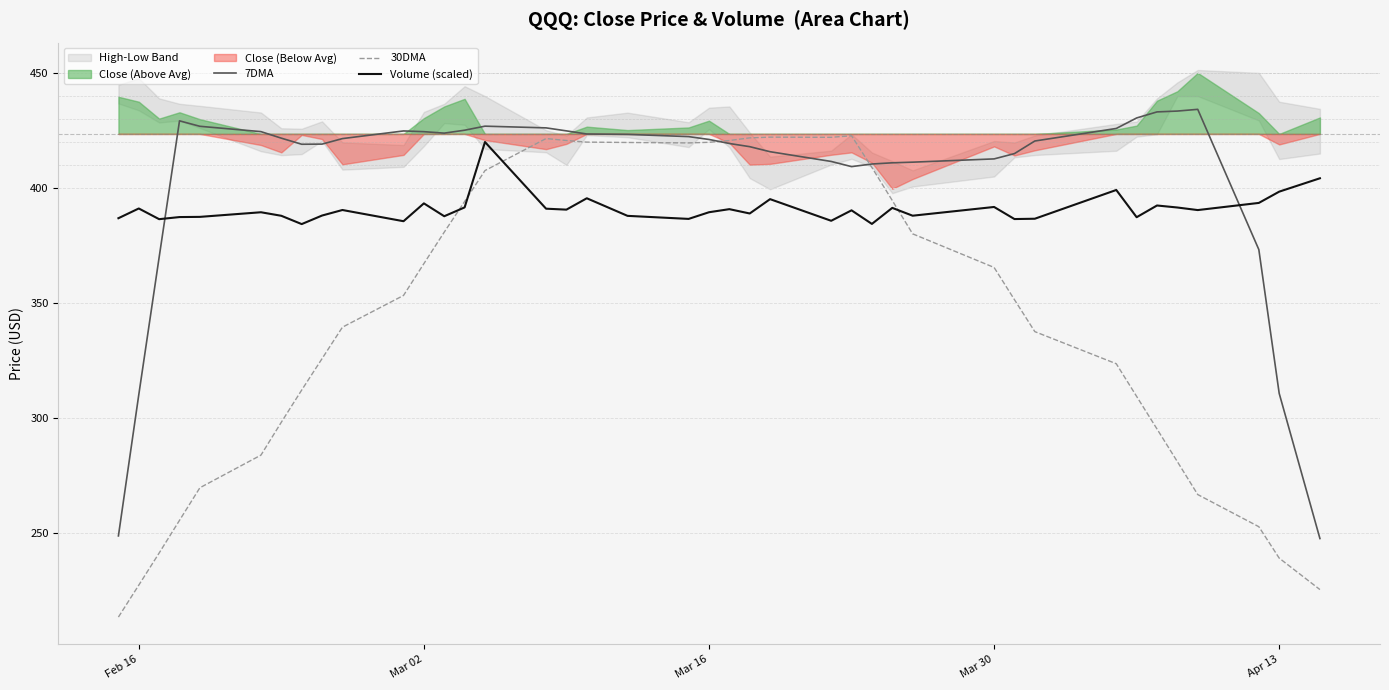

What is the difference between the second highest and minimum values in the 7DMA series?

186.0